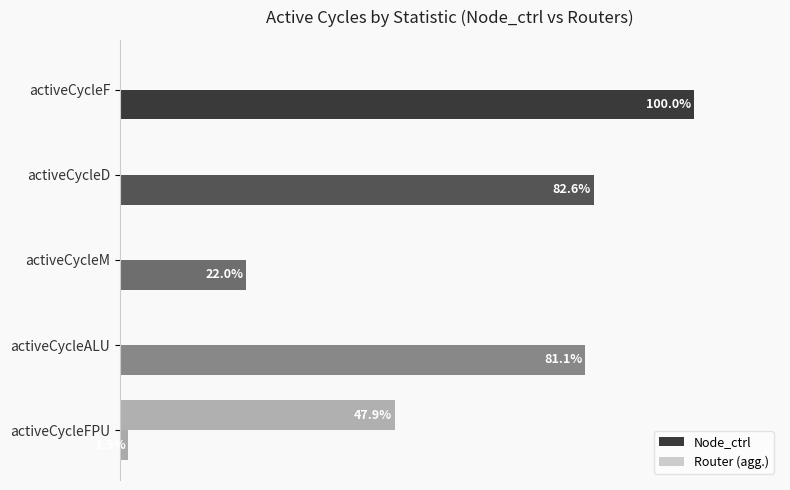

Where is Node_ctrl nearest to the value 50?

activeCycleM